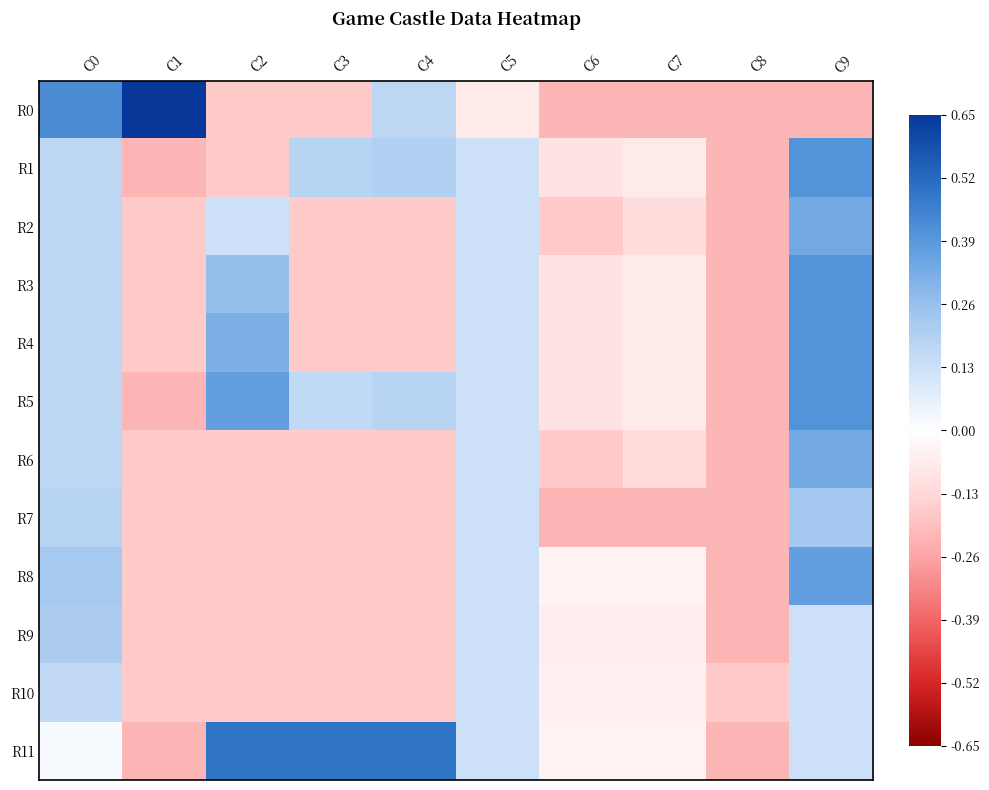

Which series has the largest total across all categories?

R11